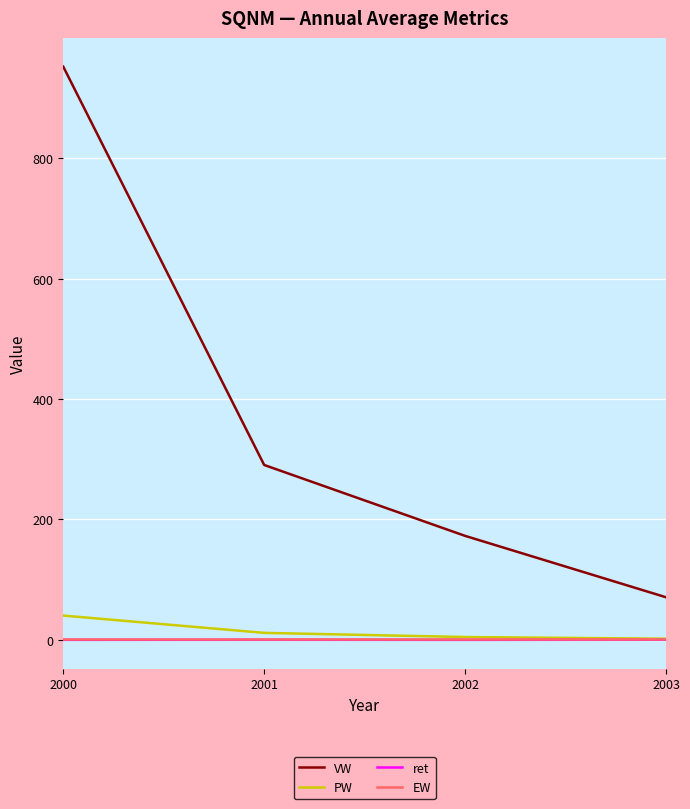

True or false: VW and PW intersect in this chart.

False